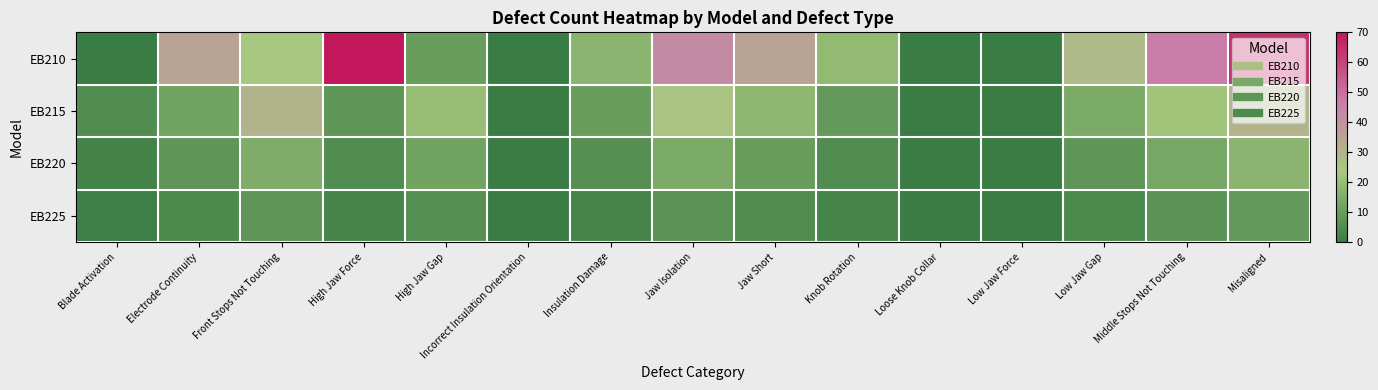

At Loose Knob Collar, list the series in order from smallest to largest.

EB210, EB215, EB220, EB225